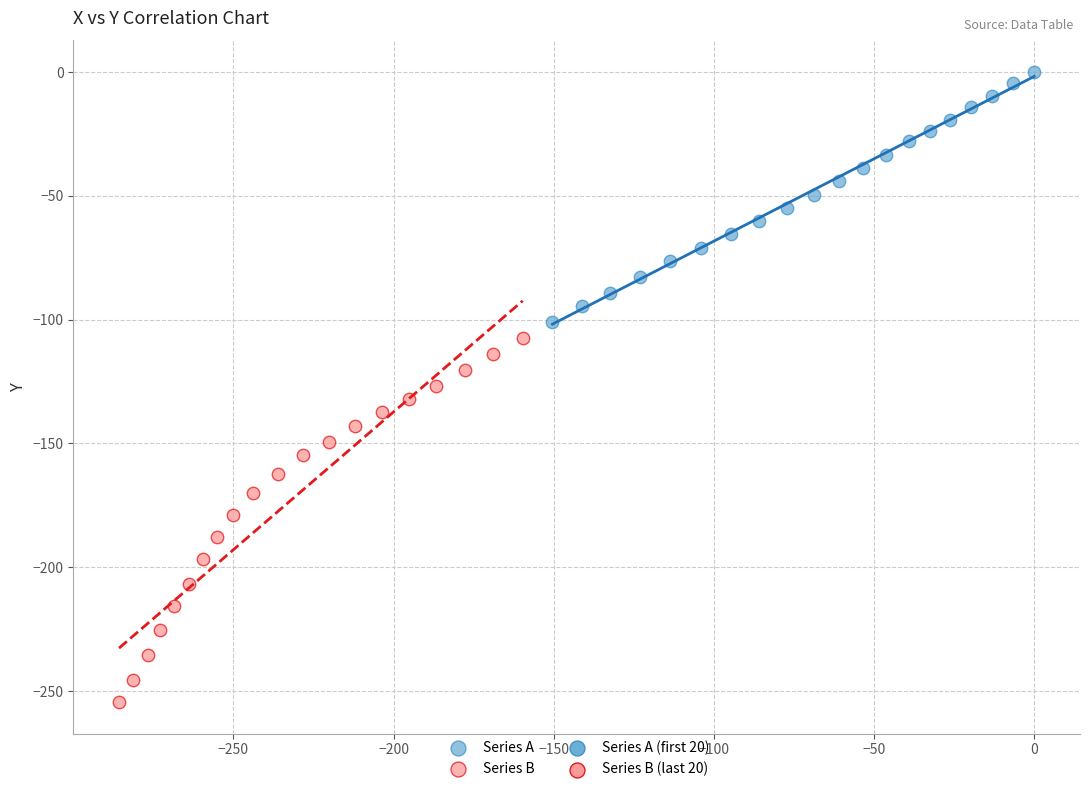

Which series contains the highest Y value?

Series A